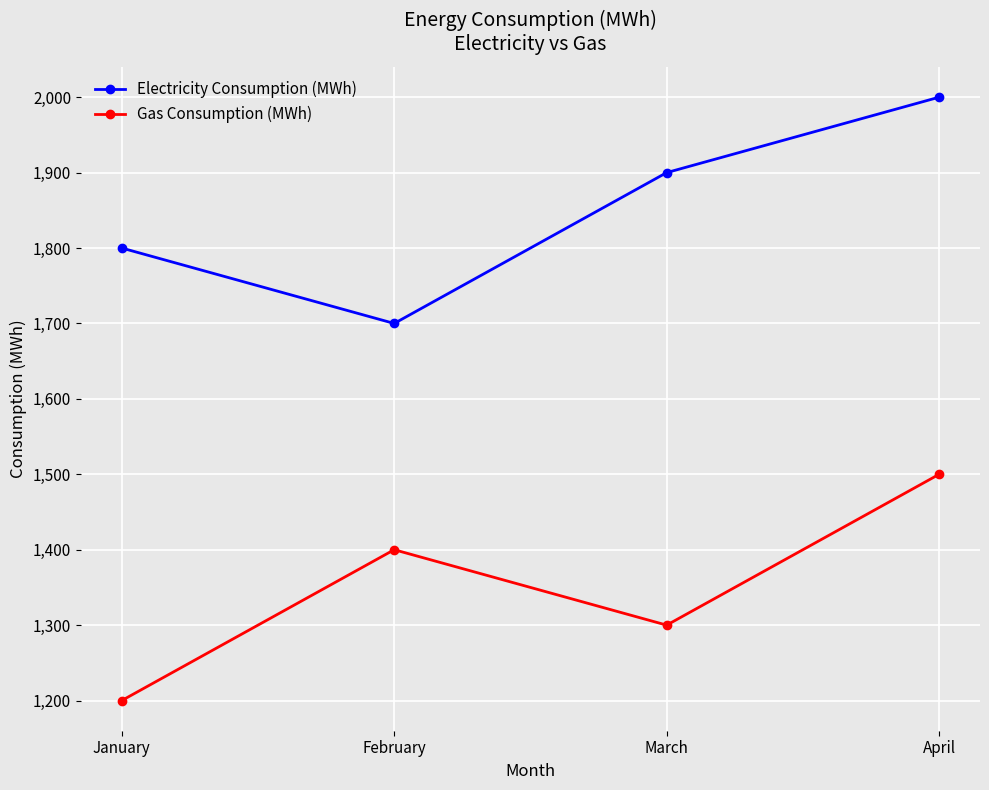

Rank the categories by Electricity Consumption (MWh) value from lowest to highest.

February, January, March, April